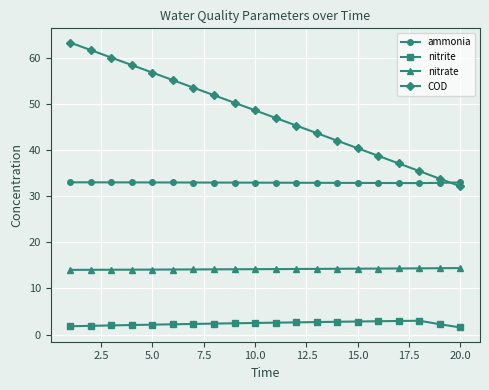

Rank the series by their average value, from highest to lowest.

COD, ammonia, nitrate, nitrite